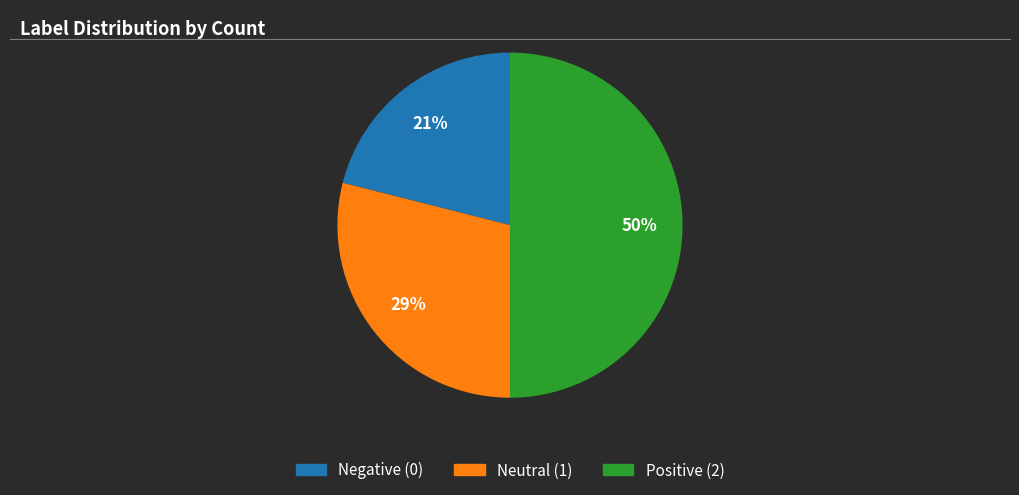

To the nearest percent, what is the difference between the largest and smallest slice percentages?

29%